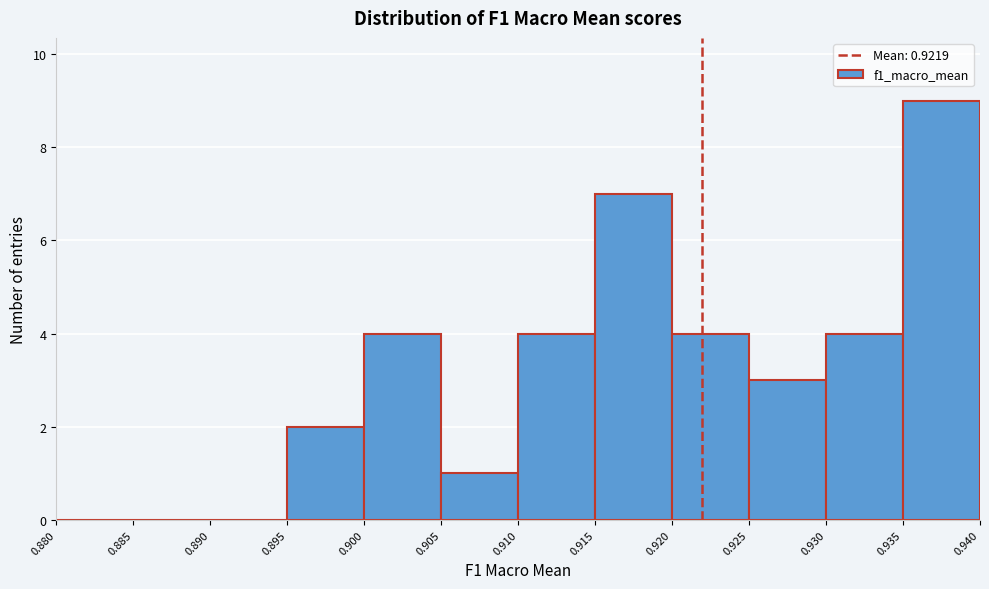

Over which range of the x-axis is the bar tallest?

0.935 to 0.940